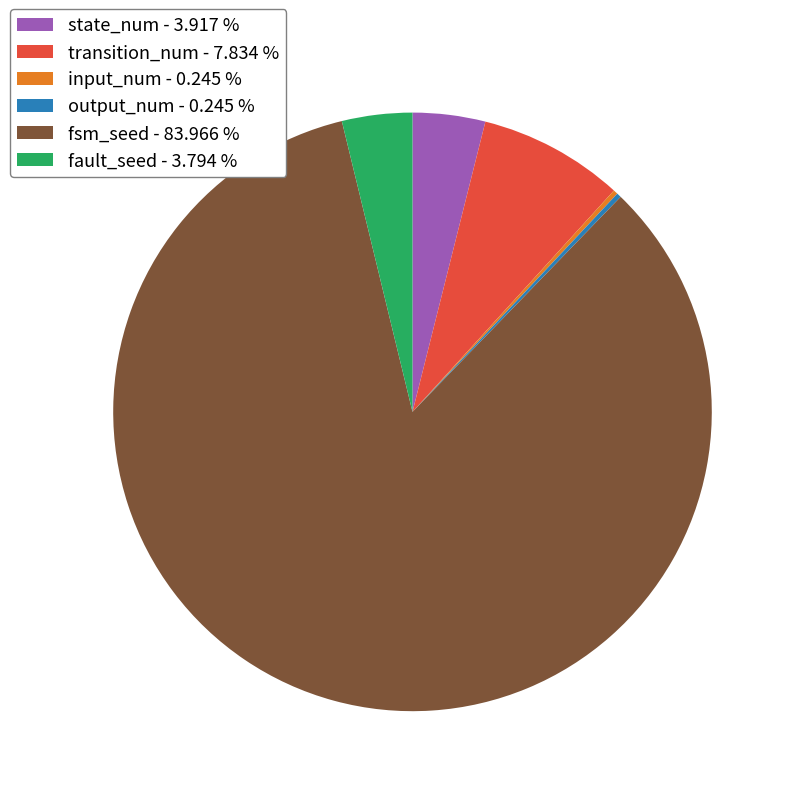

Is there a majority slice in this chart?

Yes